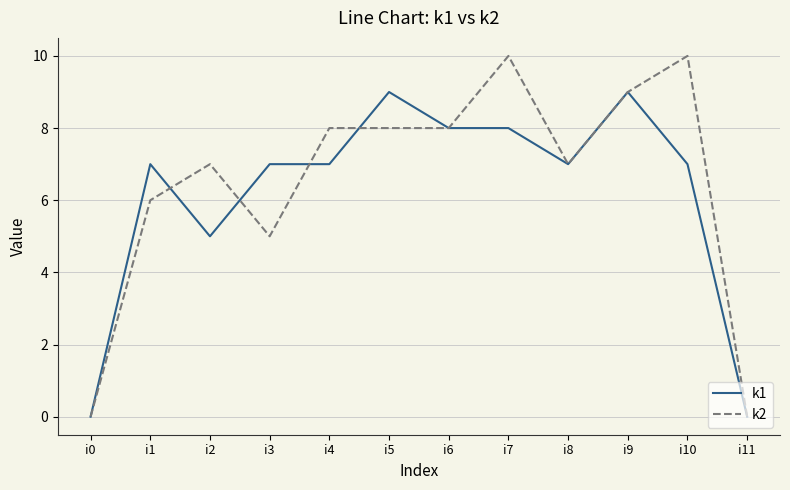

Is this an area chart (filled region under the line)?

No